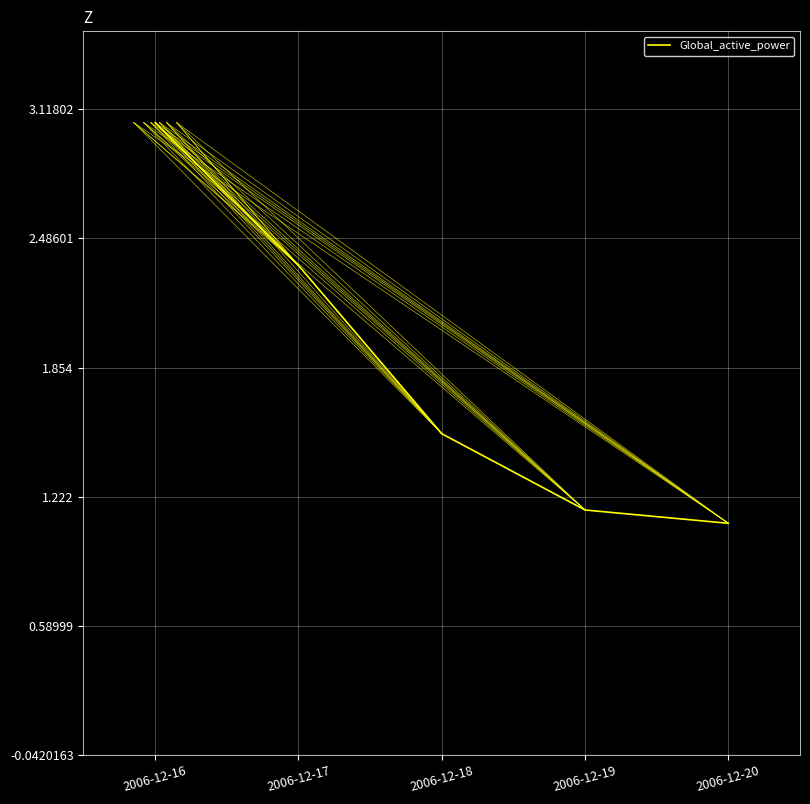

At which category does the chart reach its minimum across all series?

2006-12-20